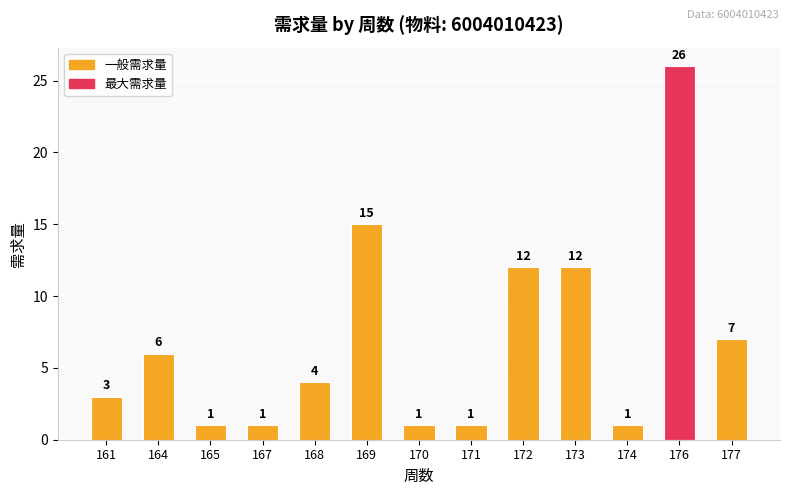

At which category does the chart reach its peak across all series?

176